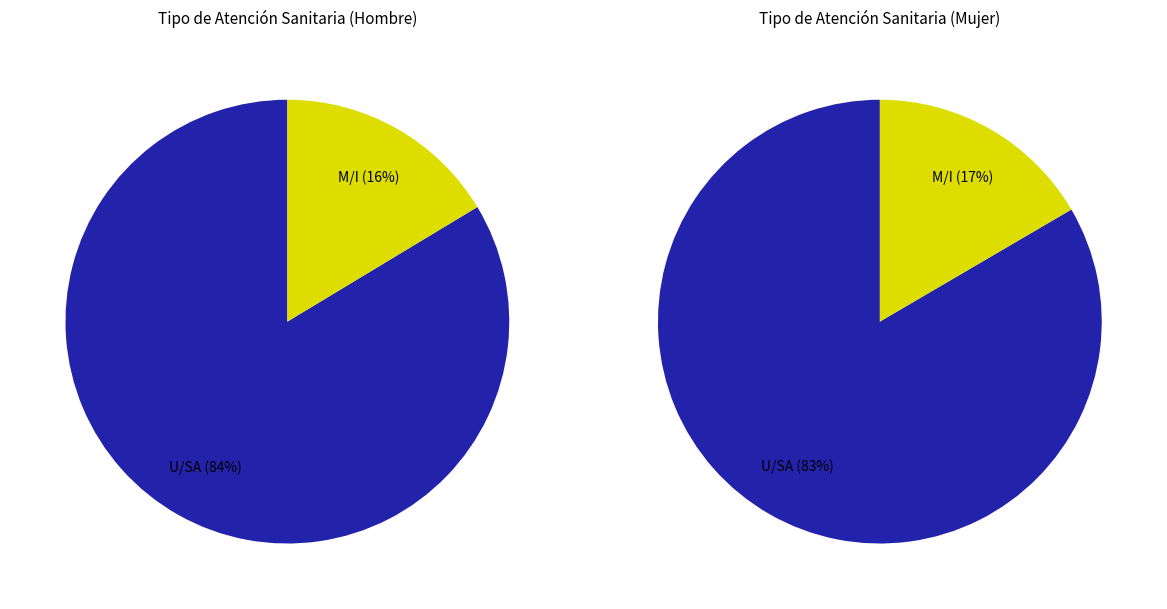

Count the number of slices in the pie.

4